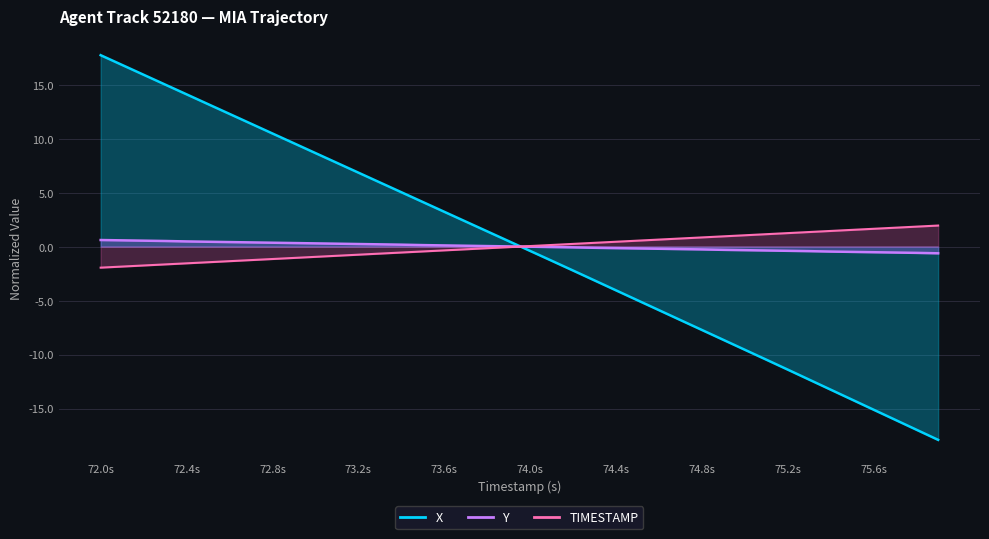

The value of TIMESTAMP at 75.6s is 2.8. True or false?

False